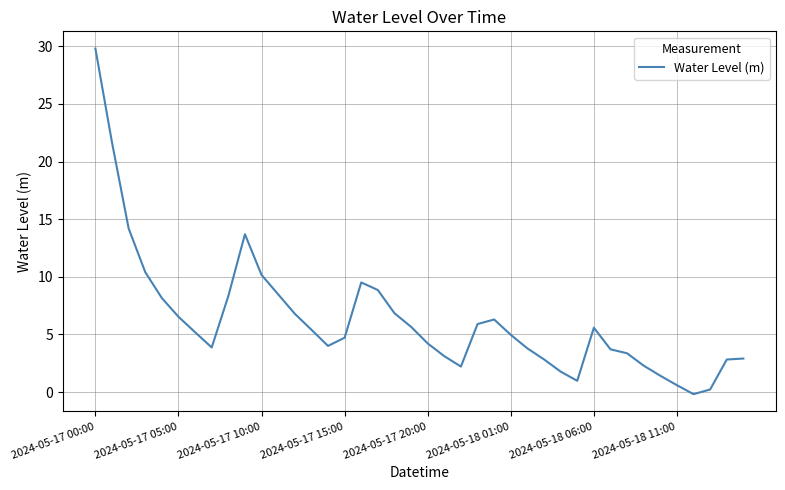

What is the greatest value displayed?

29.8